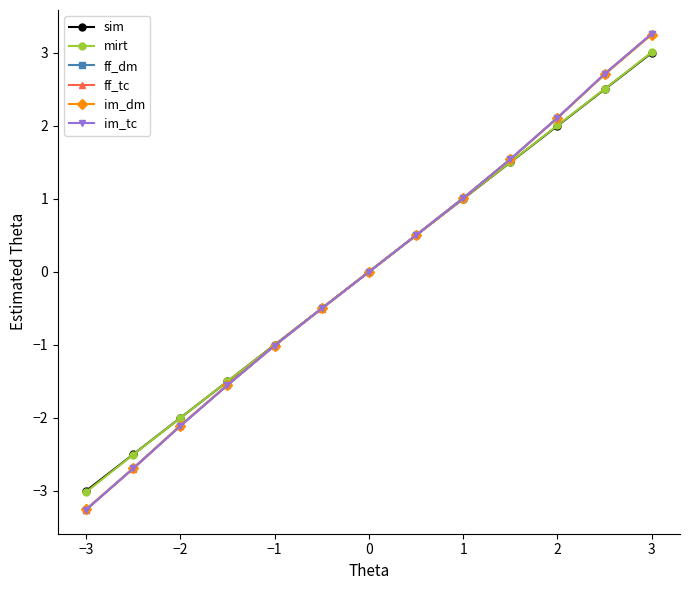

True or false: sim has more than 1 points higher than both neighbors.

False